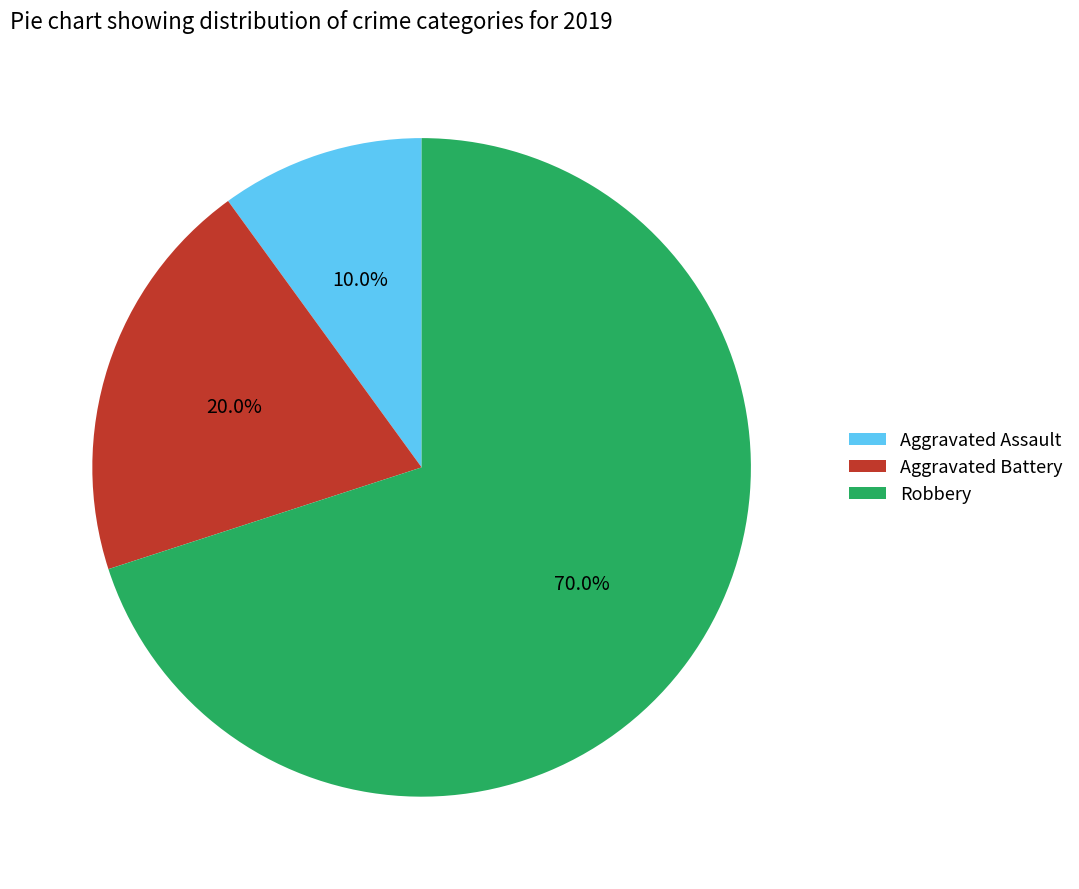

How many segments does this pie chart have?

3